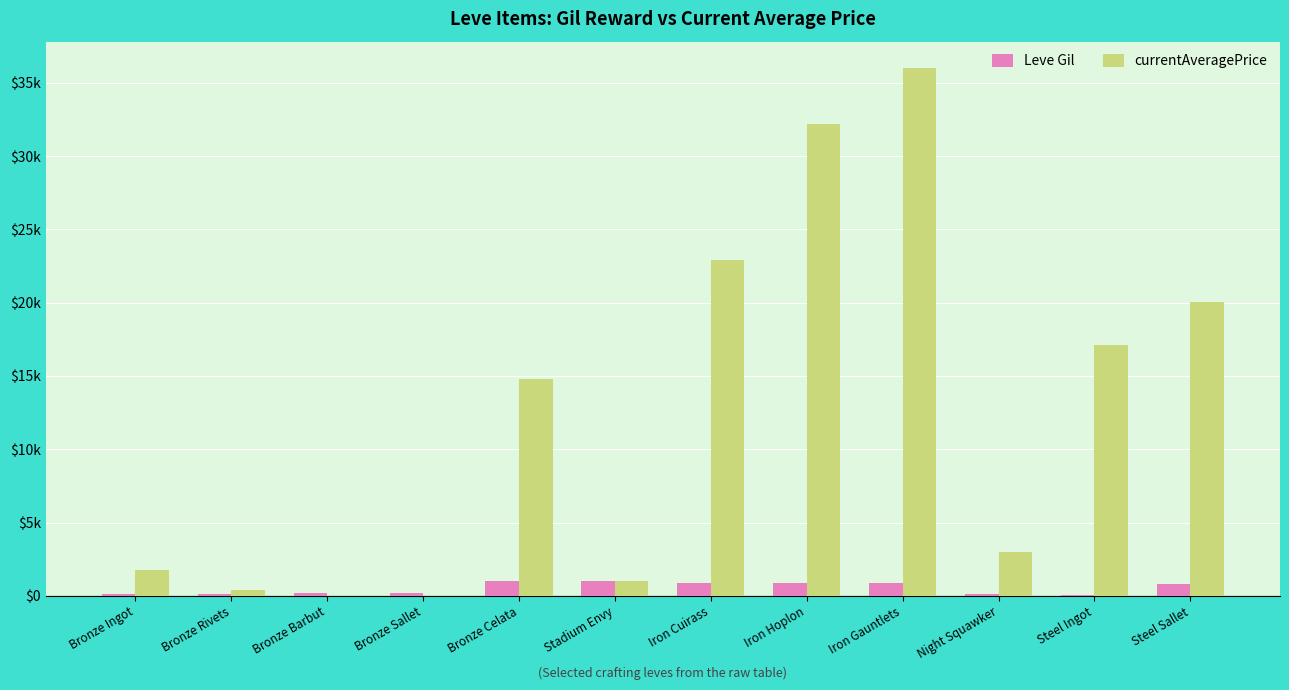

Reading left to right, extract all data points from this chart.

Leve Gil: Bronze Ingot=113.0	Bronze Rivets=112.0	Bronze Barbut=220.0	Bronze Sallet=220.0	Bronze Celata=990.0	Stadium Envy=990.0	Iron Cuirass=910.0	Iron Hoplon=910.0	Iron Gauntlets=910.0	Night Squawker=120.0	Steel Ingot=80.0	Steel Sallet=830.0
currentAveragePrice: Bronze Ingot=1736.1	Bronze Rivets=422.8	Bronze Barbut=0.0	Bronze Sallet=0.0	Bronze Celata=14800.0	Stadium Envy=1008.0	Iron Cuirass=22933.3	Iron Hoplon=32161.2	Iron Gauntlets=36000.0	Night Squawker=3002.3	Steel Ingot=17138.7	Steel Sallet=20028.0